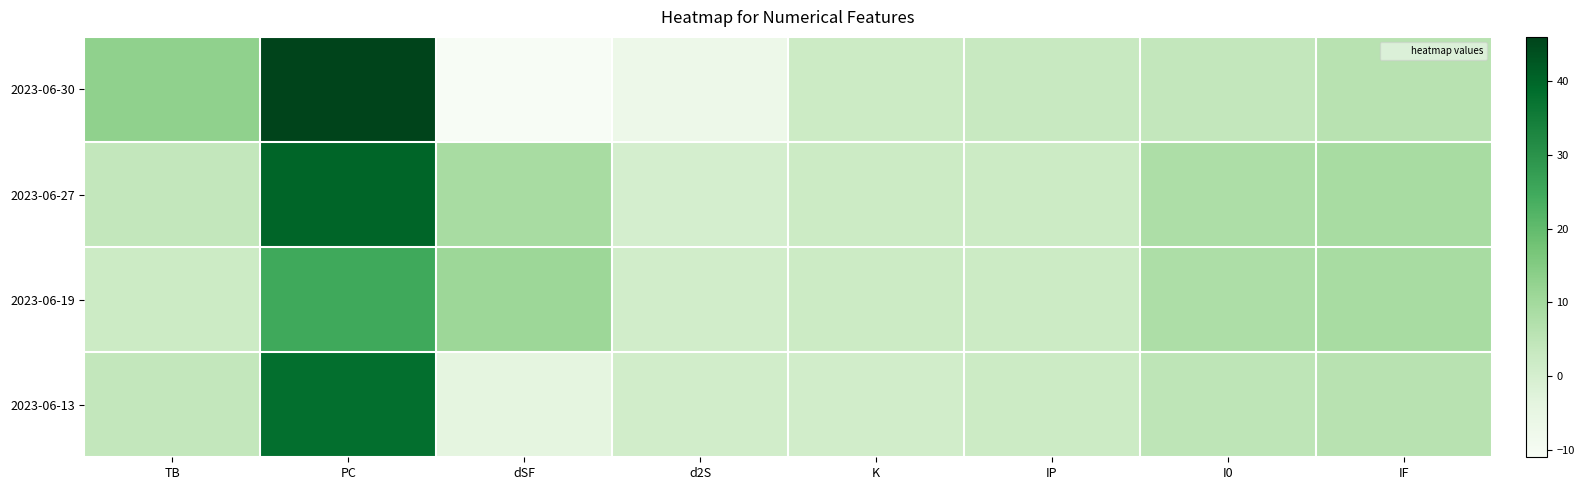

Rank the series by their maximum value, from highest to lowest.

2023-06-30, 2023-06-27, 2023-06-13, 2023-06-19